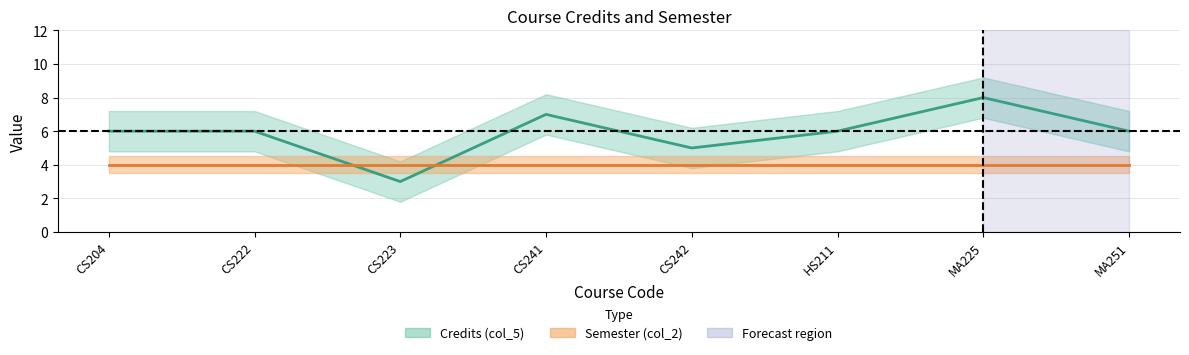

How many values are below 6?

2